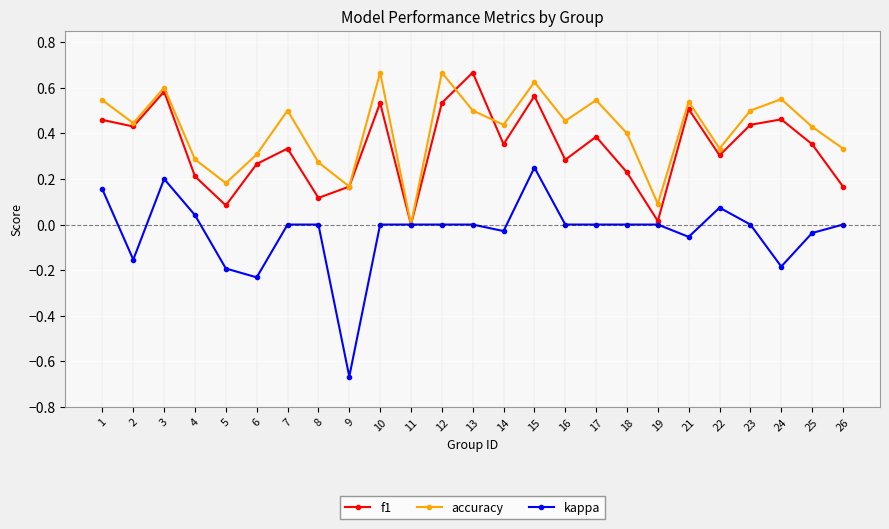

How many lines are shown in the chart?

3